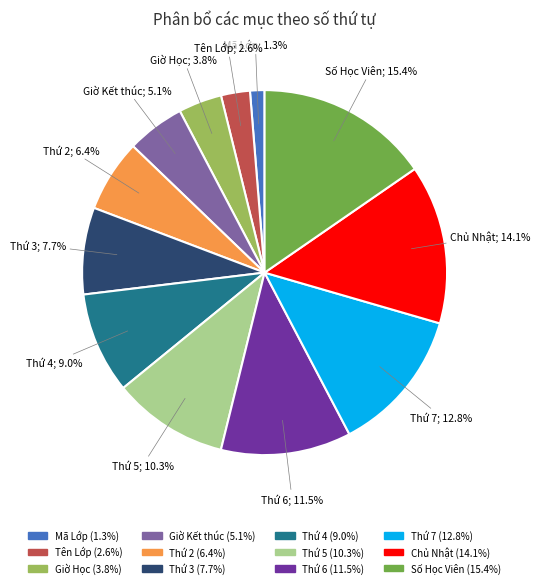

To the nearest percent, what portion does Thứ 5 represent?

10%